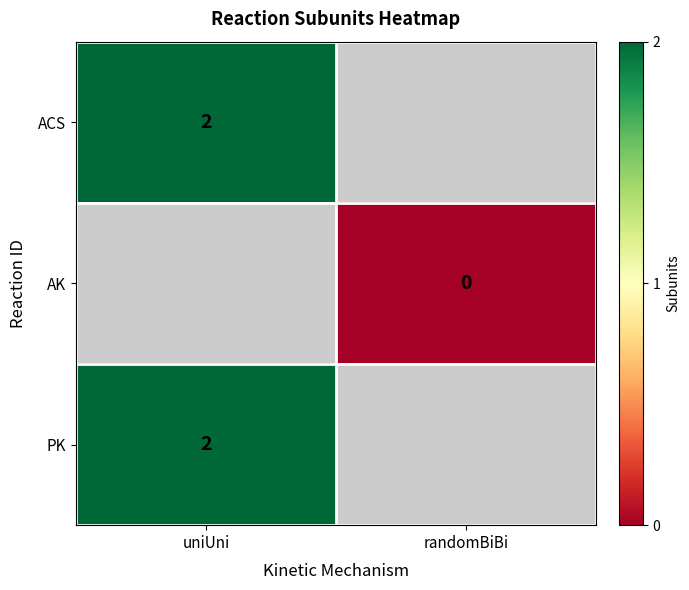

True or false: ACS has a value of 3 at uniUni.

False